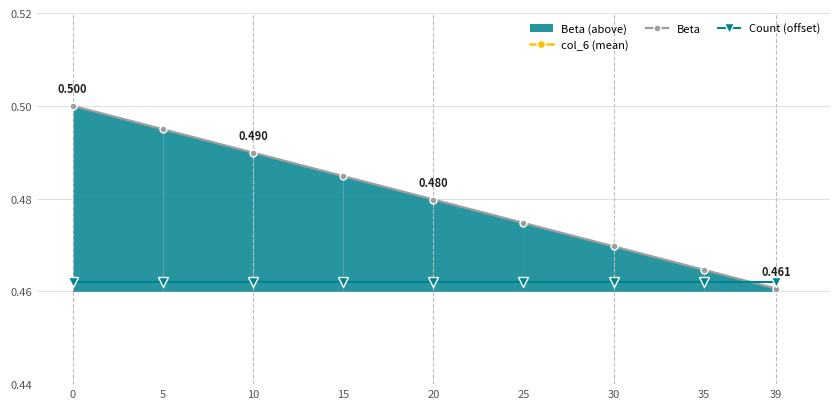

How many data points does each series have?

9